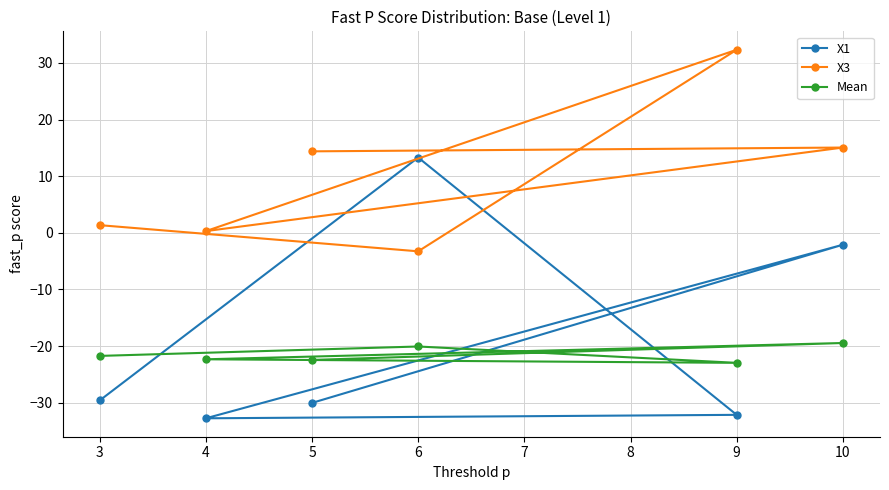

In Mean, how many points are lower than both neighbors (excluding endpoints)?

1